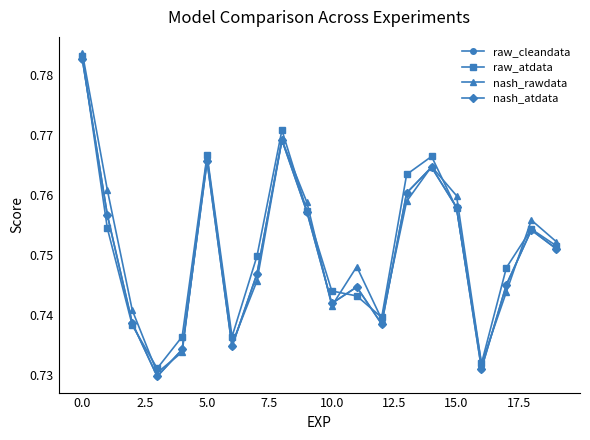

Which series has the largest range (max minus min)?

nash_rawdata